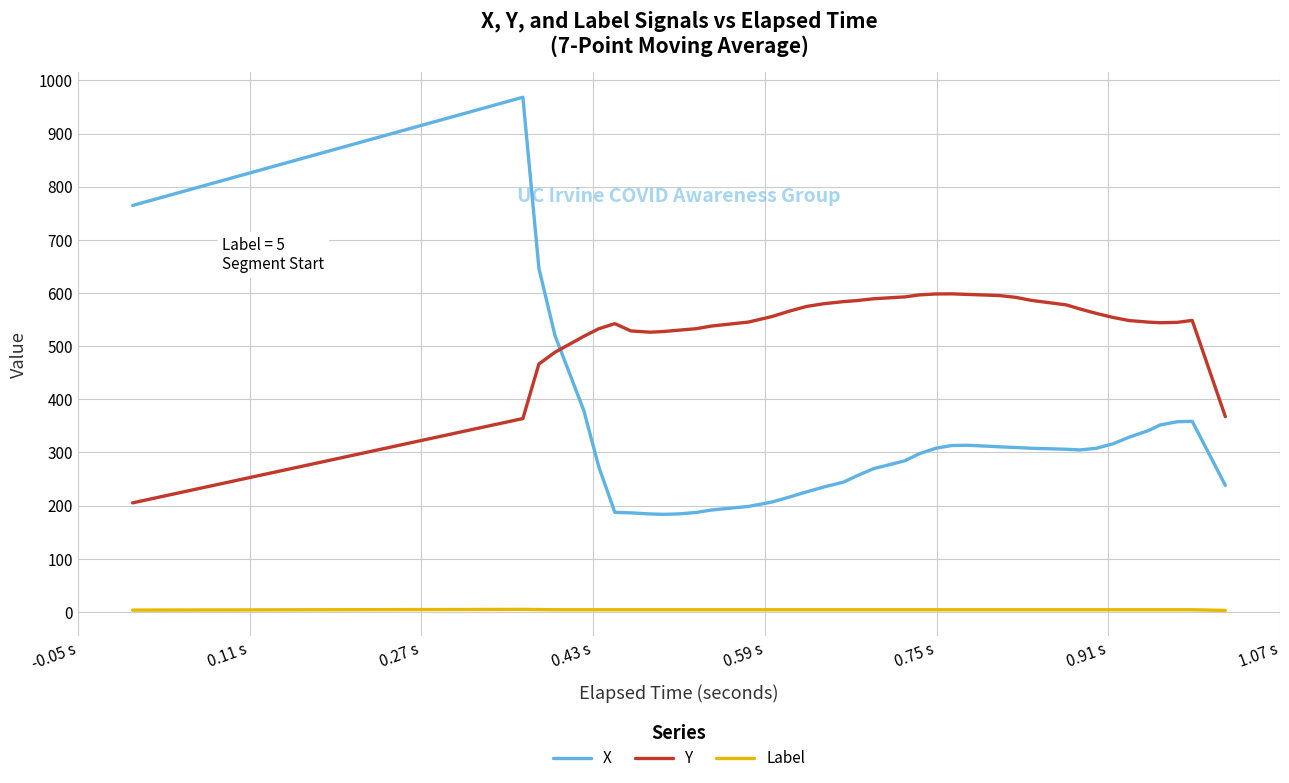

True or false: Label and X intersect in this chart.

False